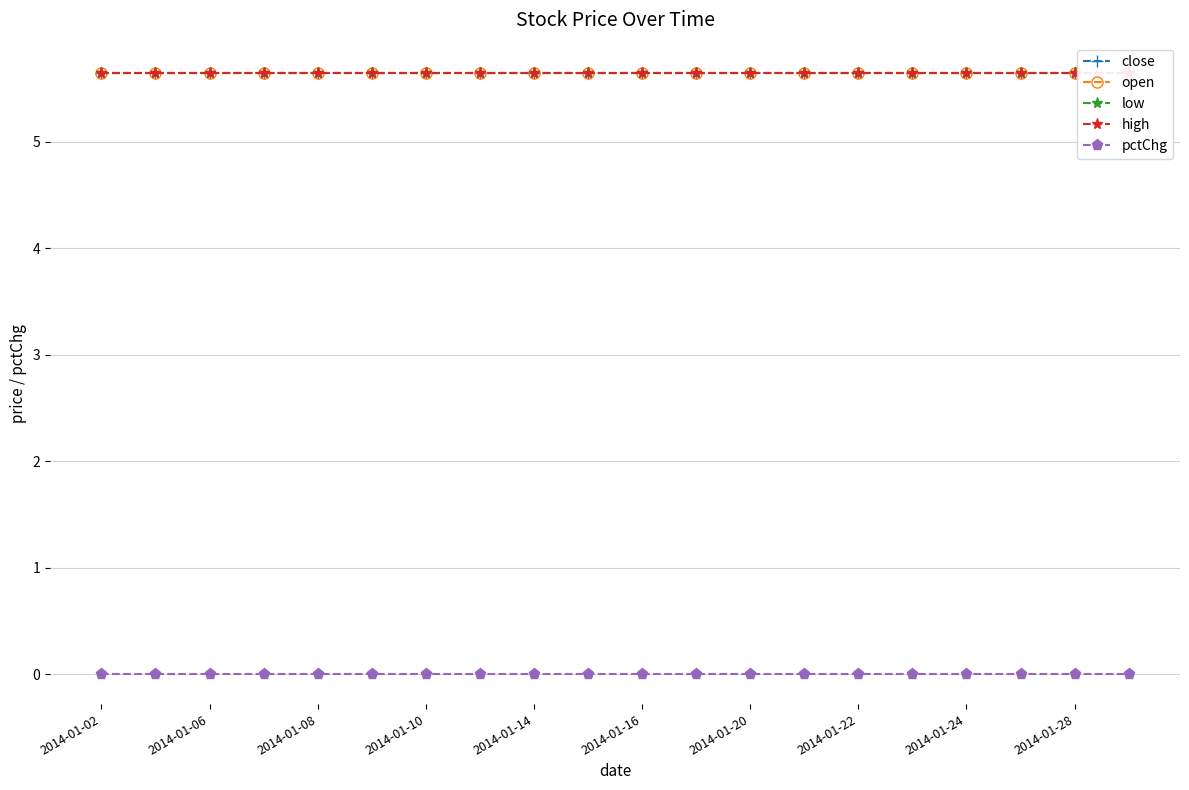

At 2014-01-16, list the series in order from smallest to largest.

pctChg, close, open, low, high